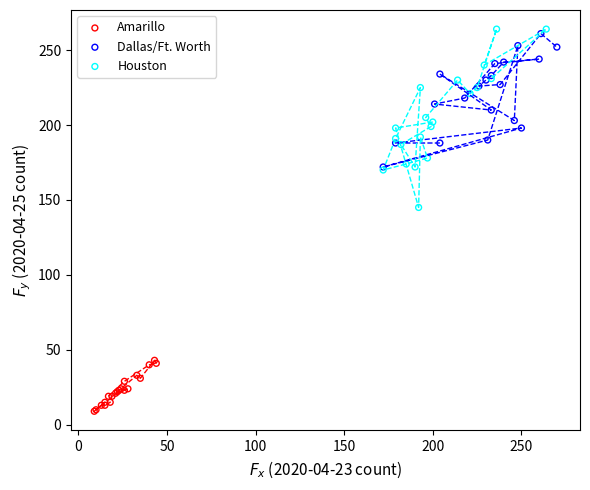

Which series has the widest spread of Y values?

Houston